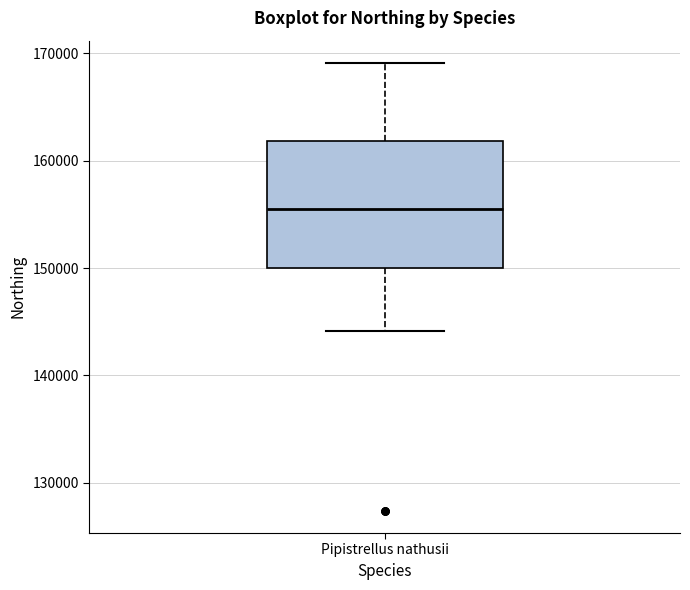

Transcribe this box plot: give where the median line is, the range the box spans, and where the two whiskers end, as read against the y-axis. The values are not printed on the chart, so give them approximately, as read against the axis.

median 156000, box 150000 to 162000, whiskers 144000 to 169000